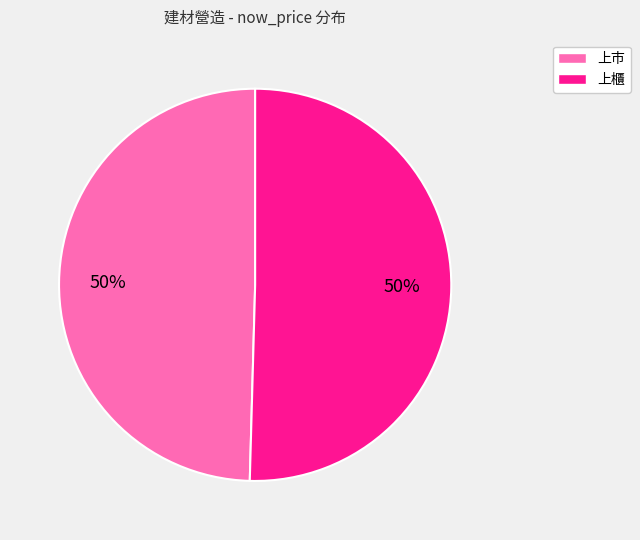

To the nearest percent, what is the average slice percentage?

50%